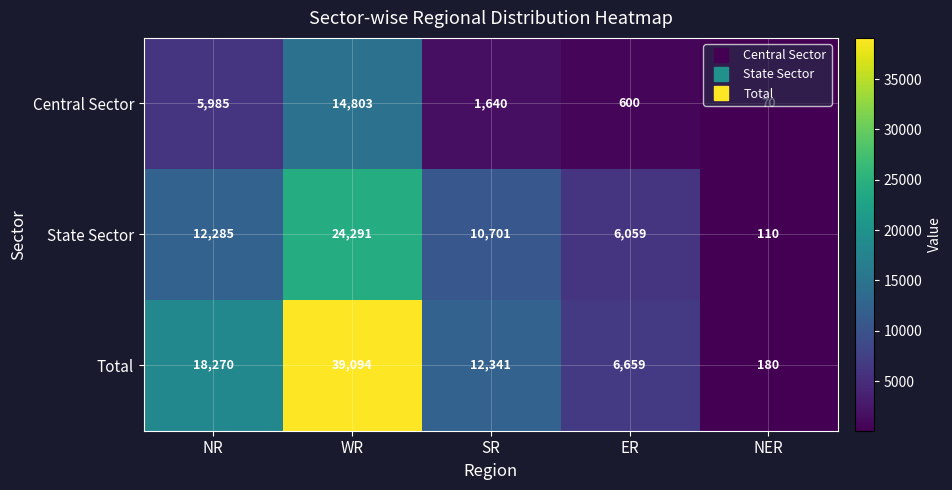

Is the value of Total at ER greater than the value of State Sector at ER?

Yes